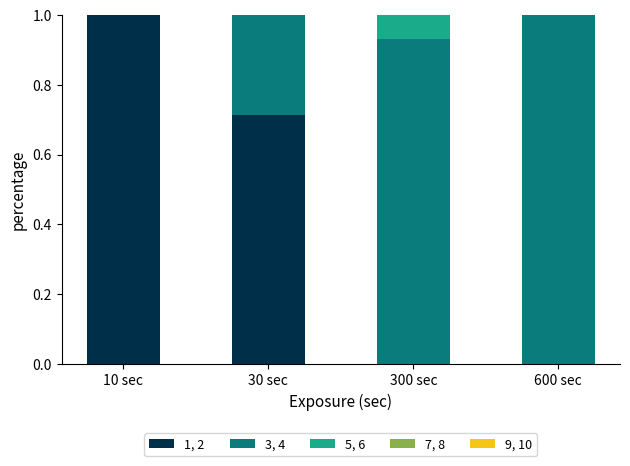

Which category has the highest value in the 1, 2 series?

10 sec